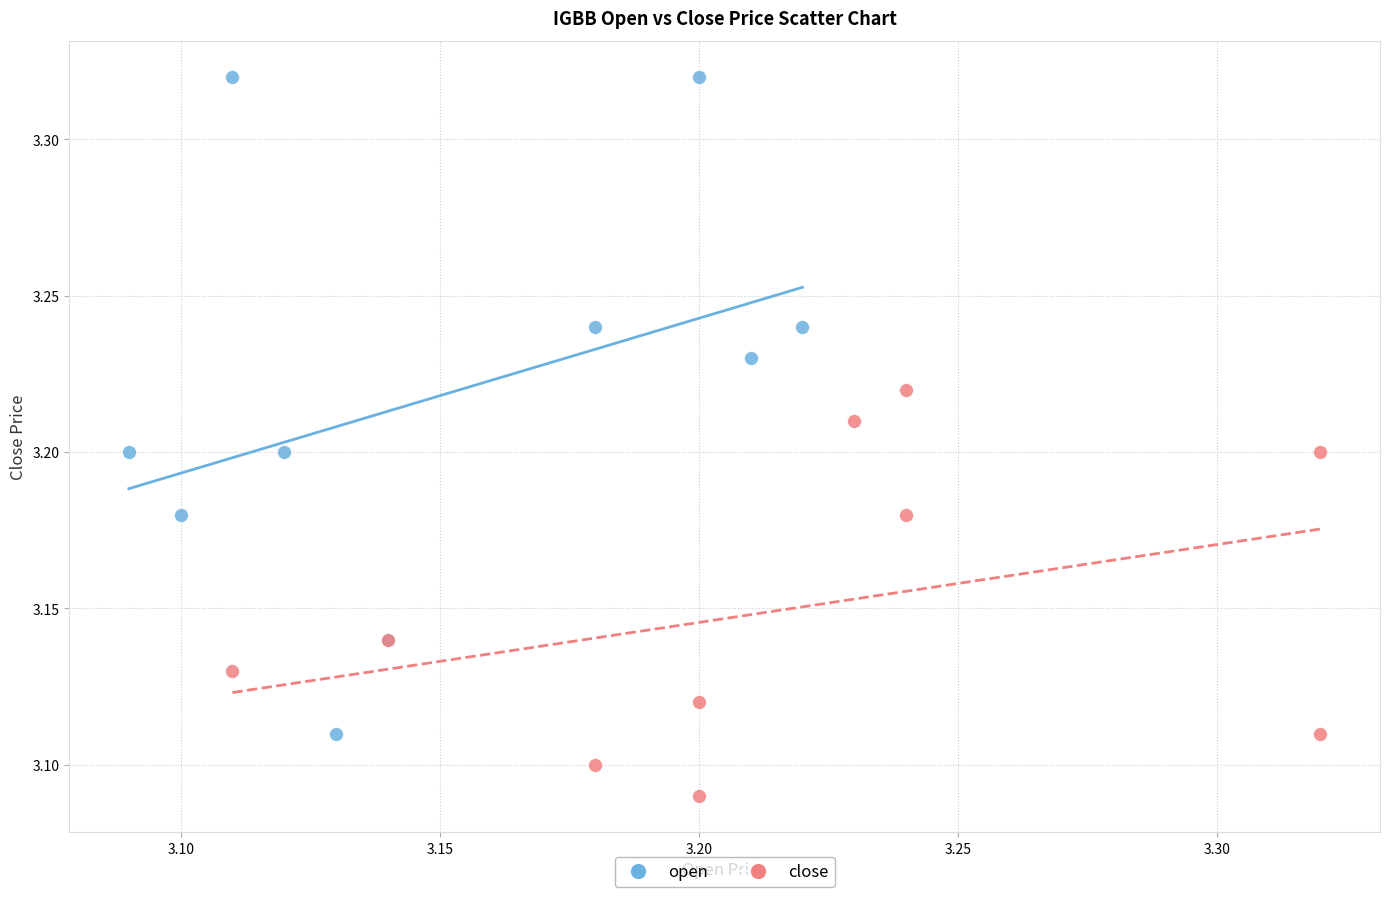

Which series has the widest spread of Y values?

open